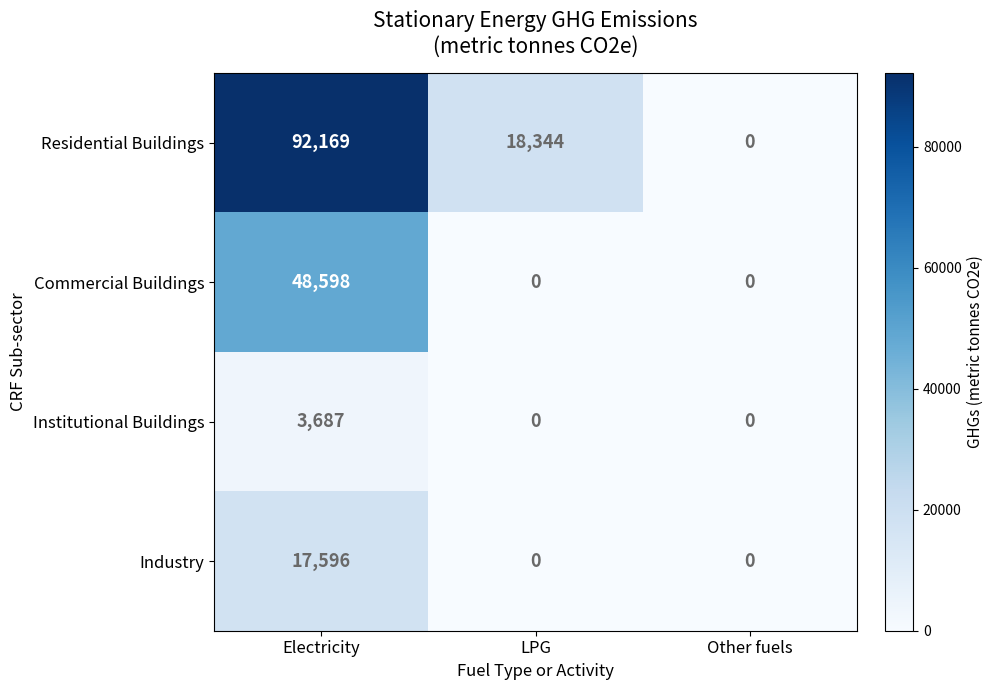

How many Institutional Buildings values are between 0 and 3687?

3